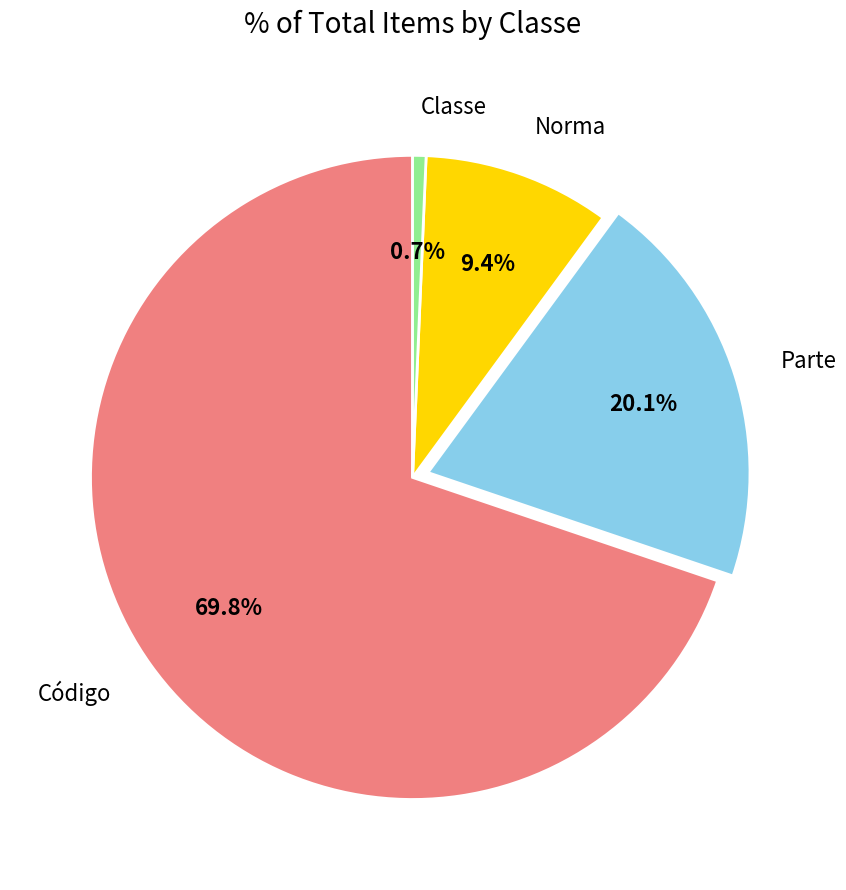

Between Código and Parte, which is larger?

Código